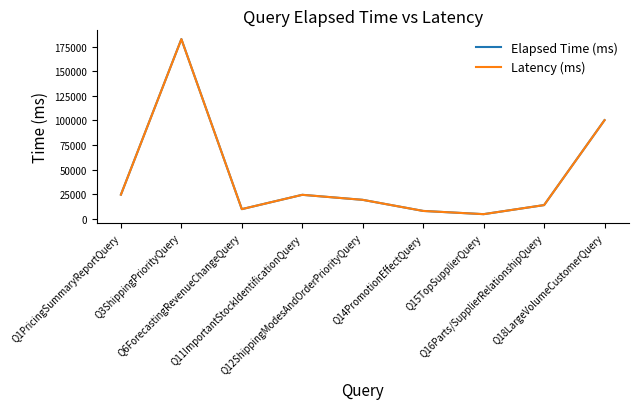

Does the chart have visible grid lines?

No